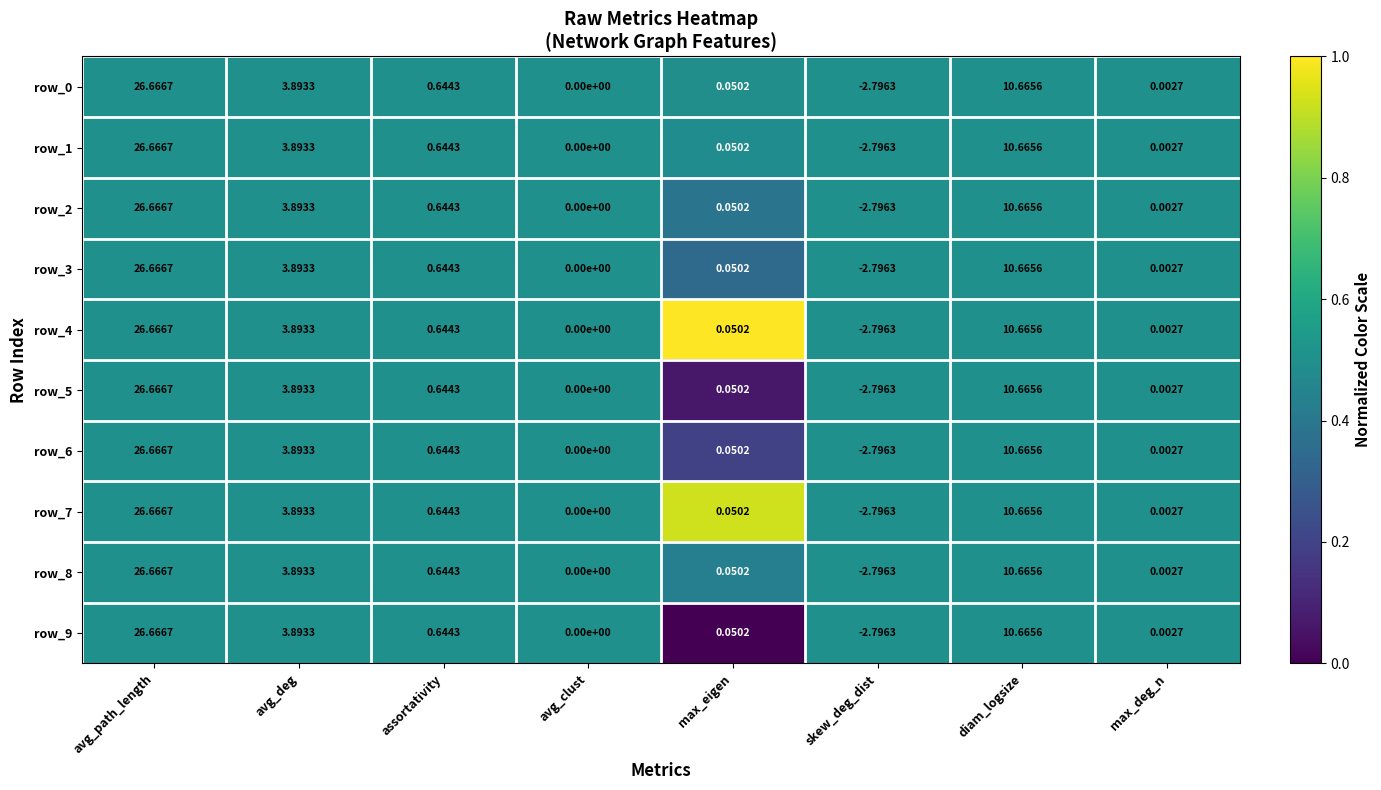

List the labels in order of row_5 value, smallest first.

skew_deg_dist, avg_clust, max_deg_n, max_eigen, assortativity, avg_deg, diam_logsize, avg_path_length